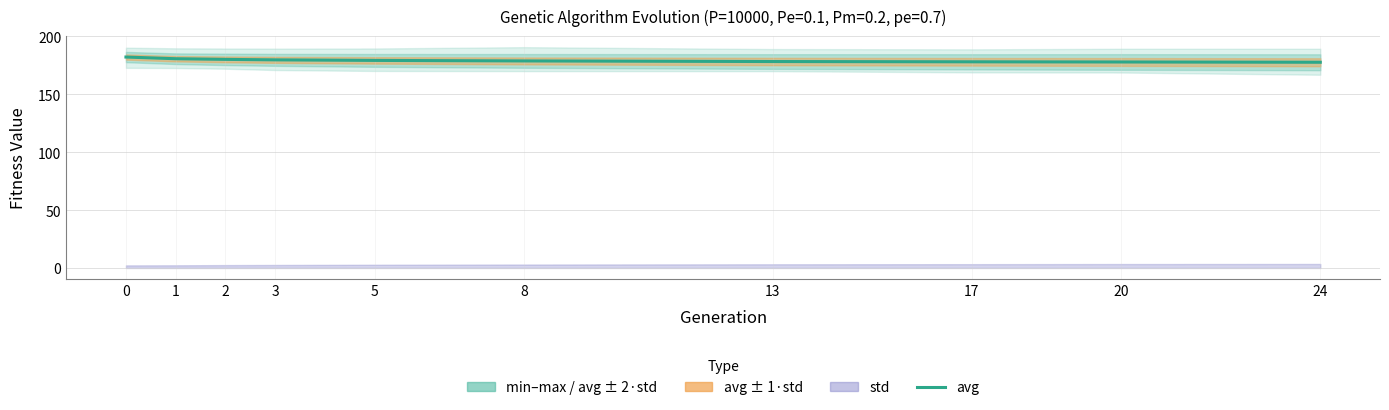

Read the value at 13.

178.3